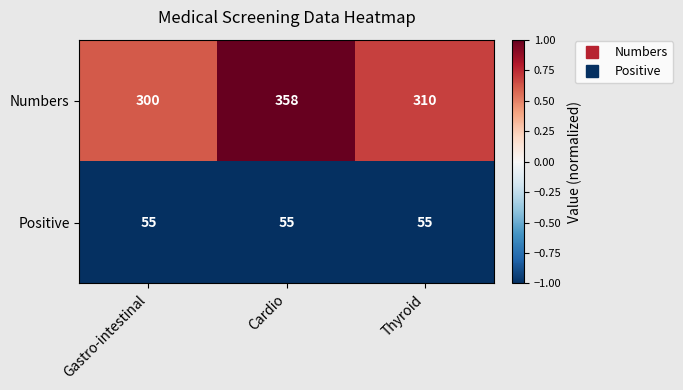

Which series has the largest range (max minus min)?

Numbers